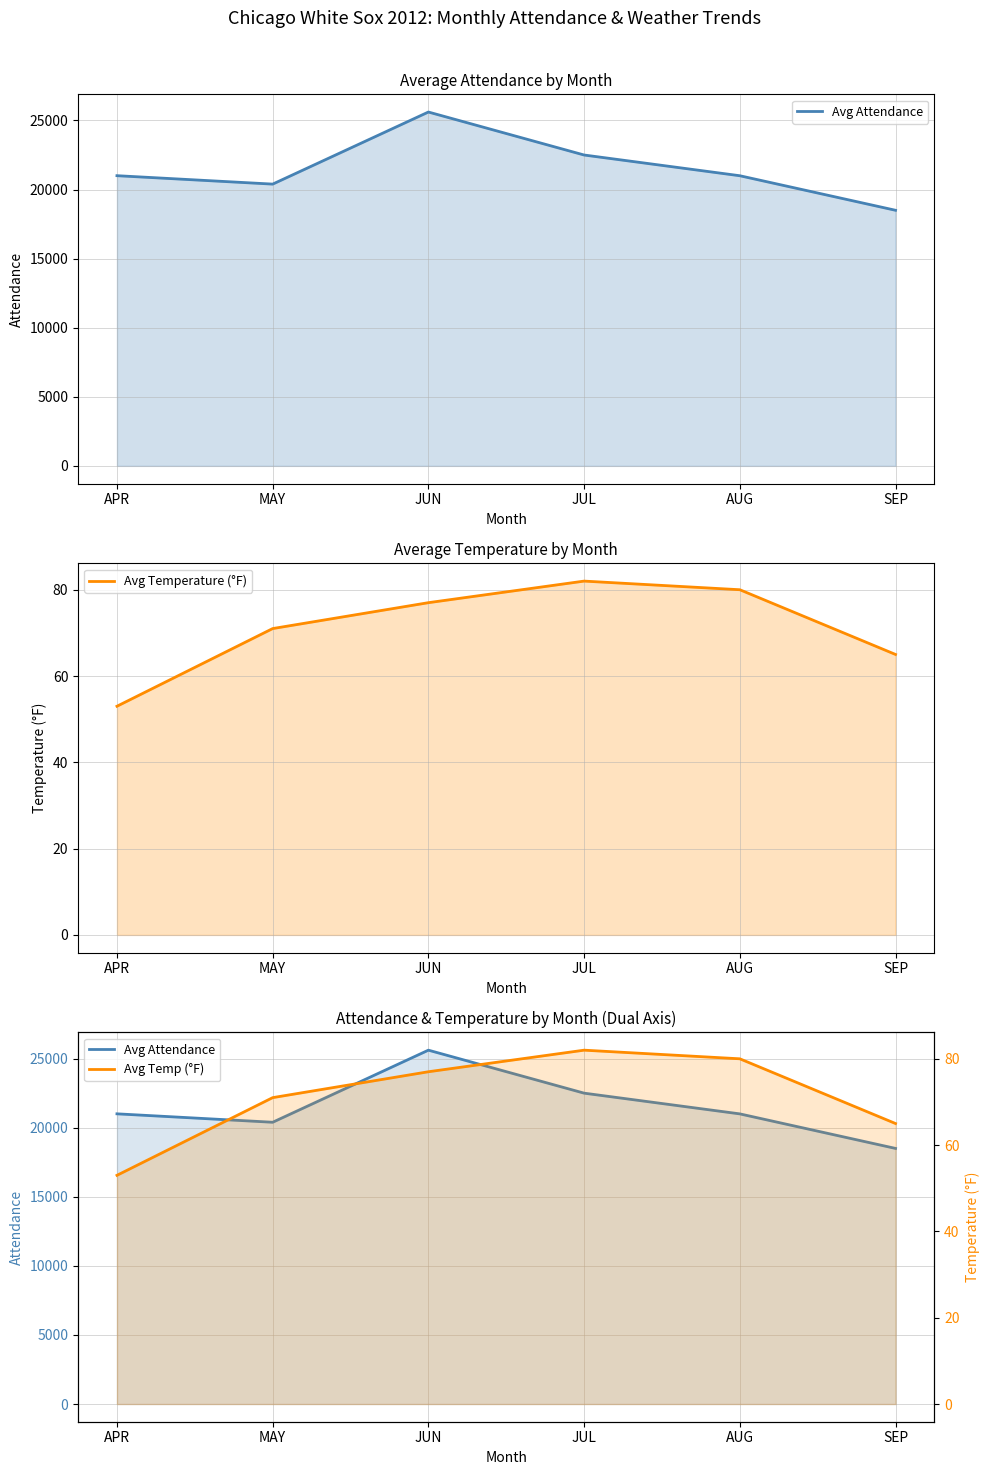

True or false: Avg Temp (°F) and Avg Attendance cross at least once.

False